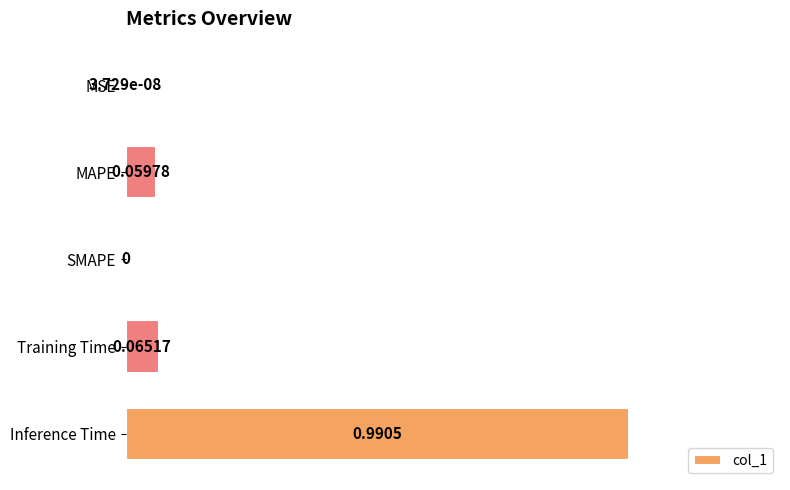

Which label corresponds to the largest value in the chart?

Inference Time